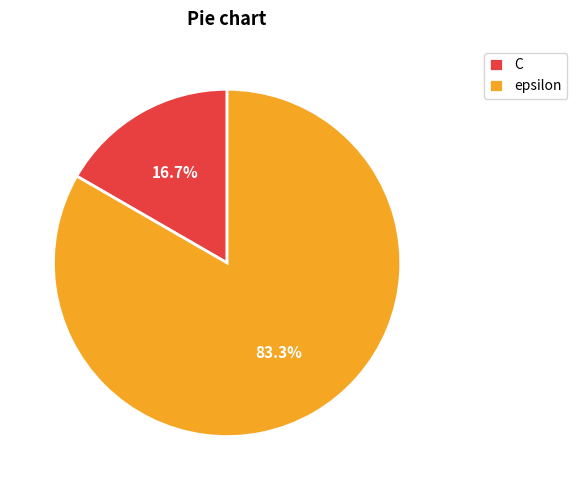

To the nearest percent, what portion does C represent?

17%